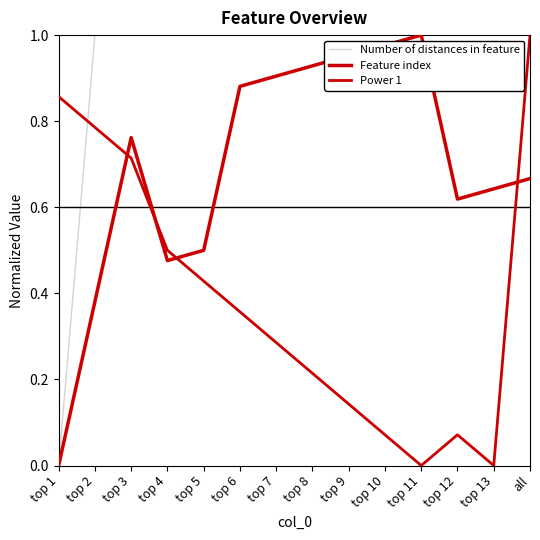

At how many categories does at least one series exceed 0?

14